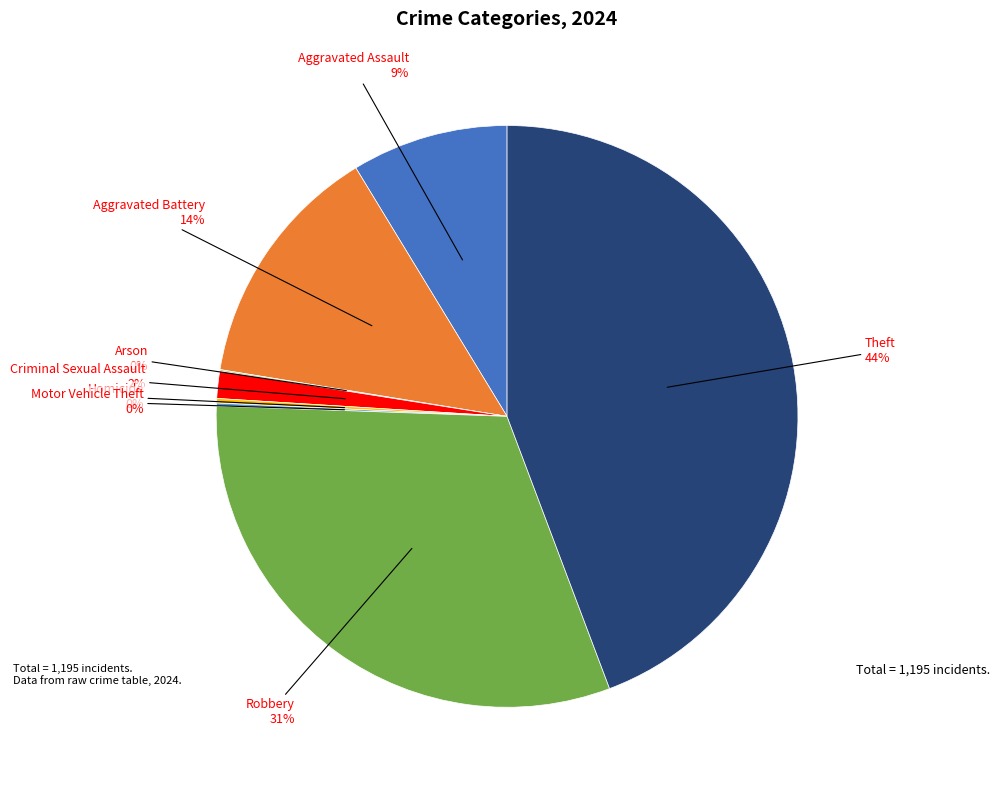

Is there any slice that represents more than half of the pie?

No